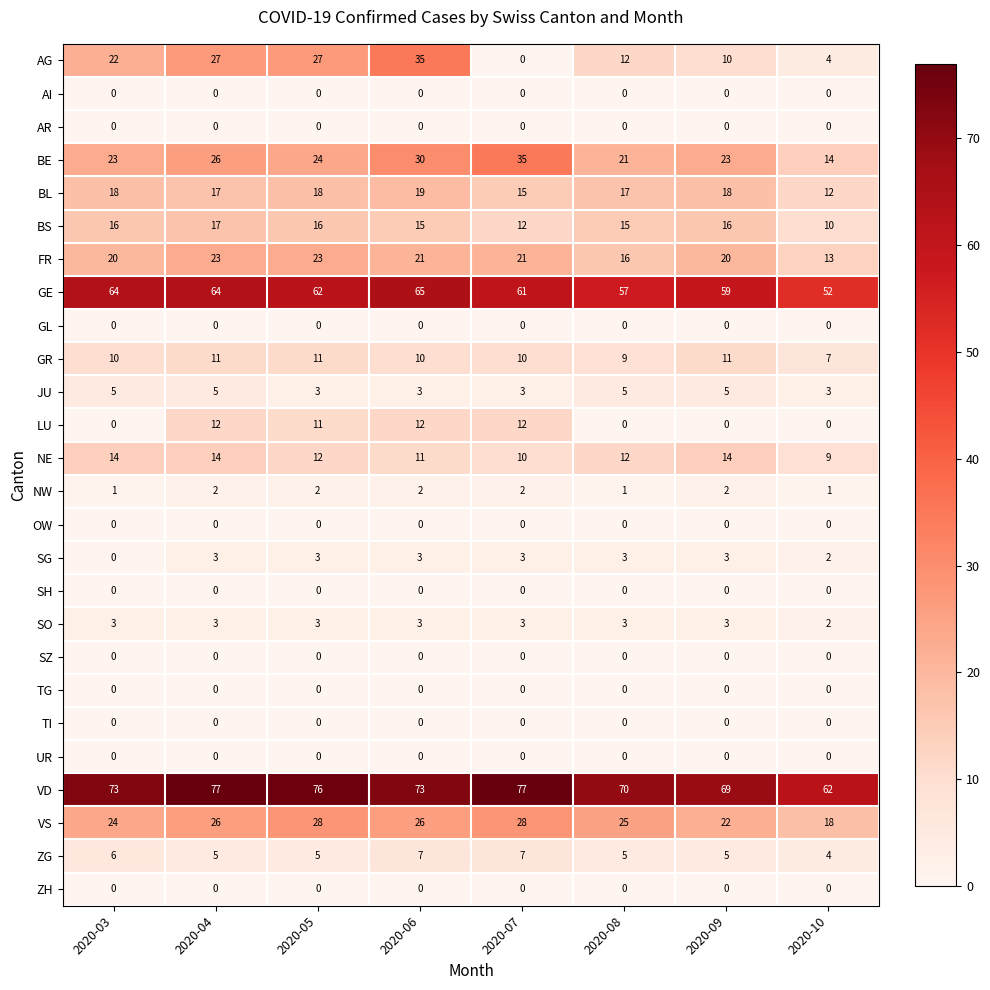

What is the difference between the maximum and minimum values in the NE series?

5